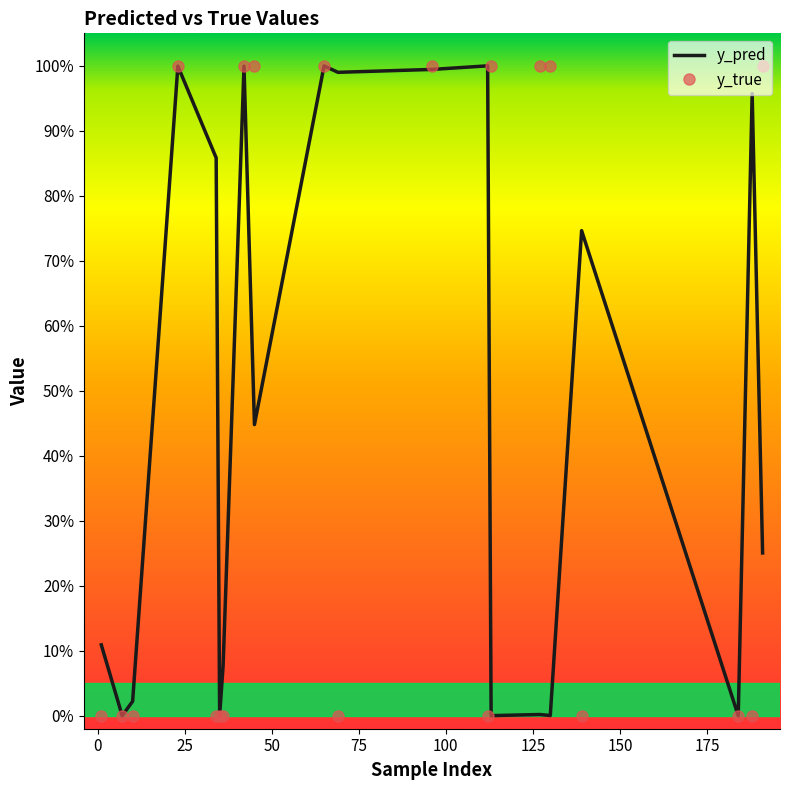

How many times do y_pred and y_true cross each other?

9